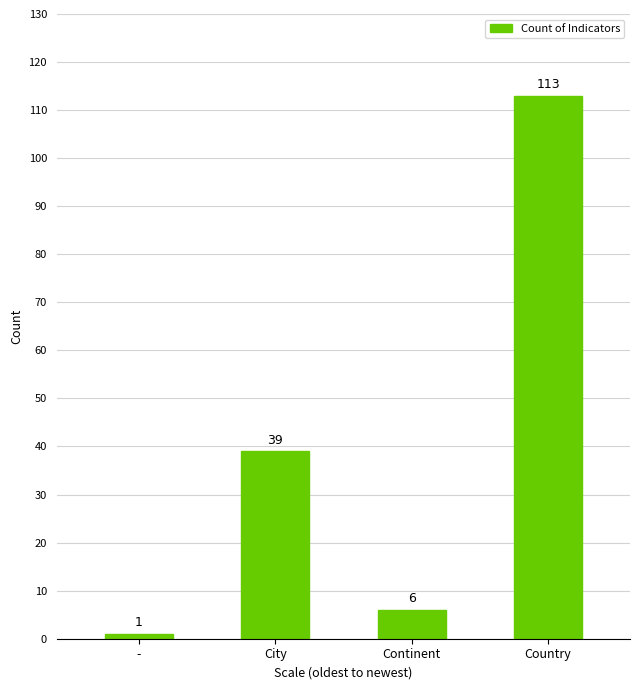

At which category does the chart reach its minimum across all series?

-